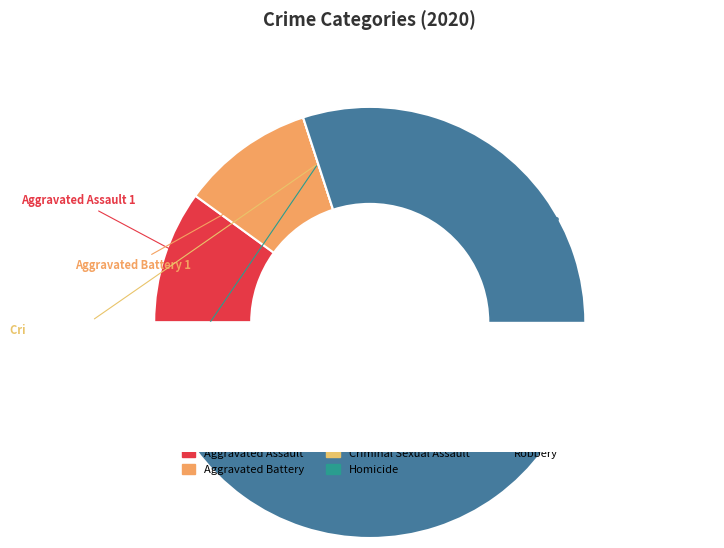

Which slice represents more than half of the pie?

Robbery